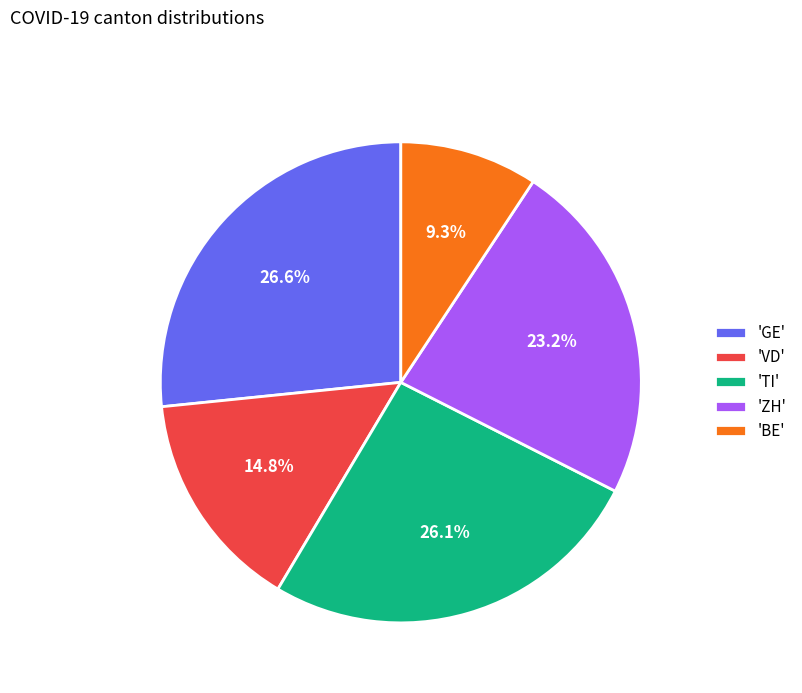

Rank the categories by value from highest to lowest.

'GE', 'TI', 'ZH', 'VD', 'BE'